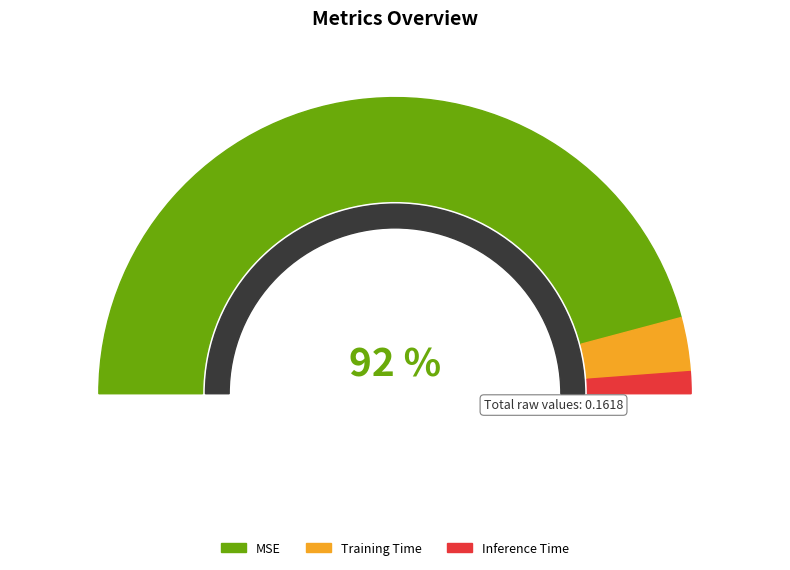

The Inference Time slice represents 2% of the pie. True or false?

True